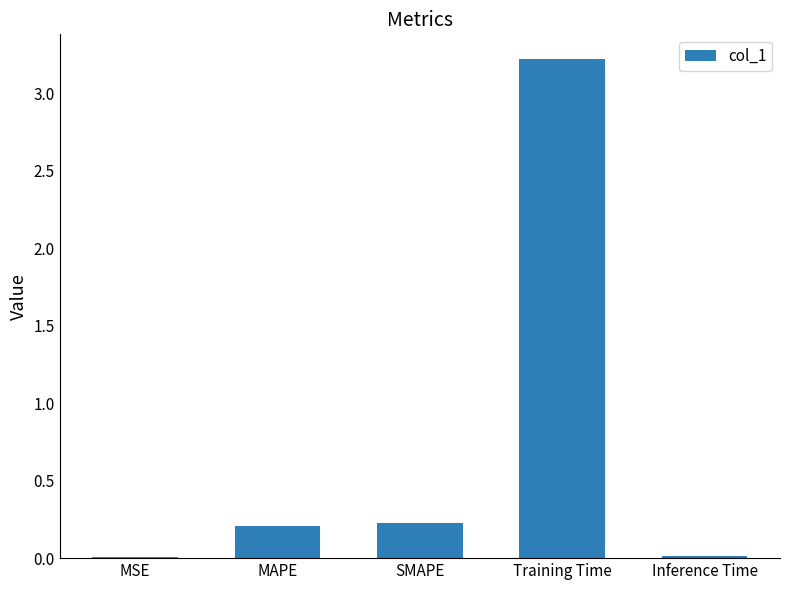

The chart shows a value of 0.0 at MSE. True or false?

True